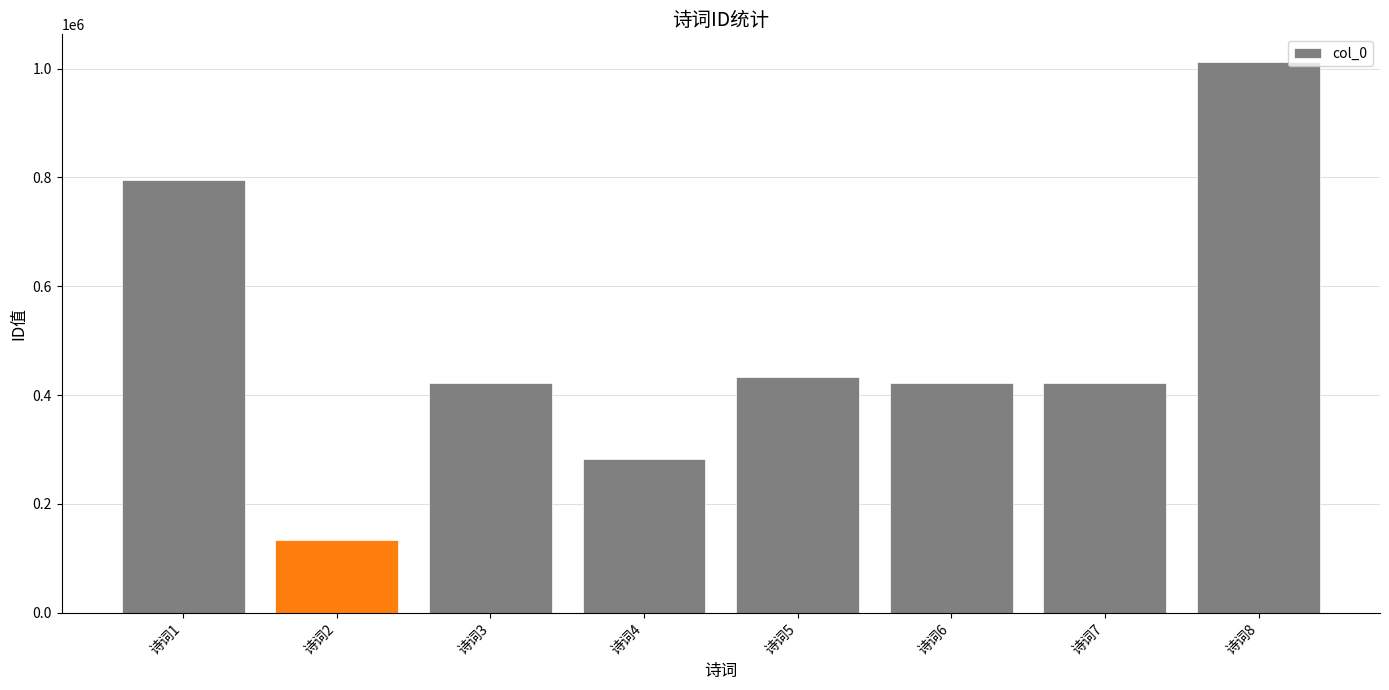

What is the value of the 1st bar from the left?

795889